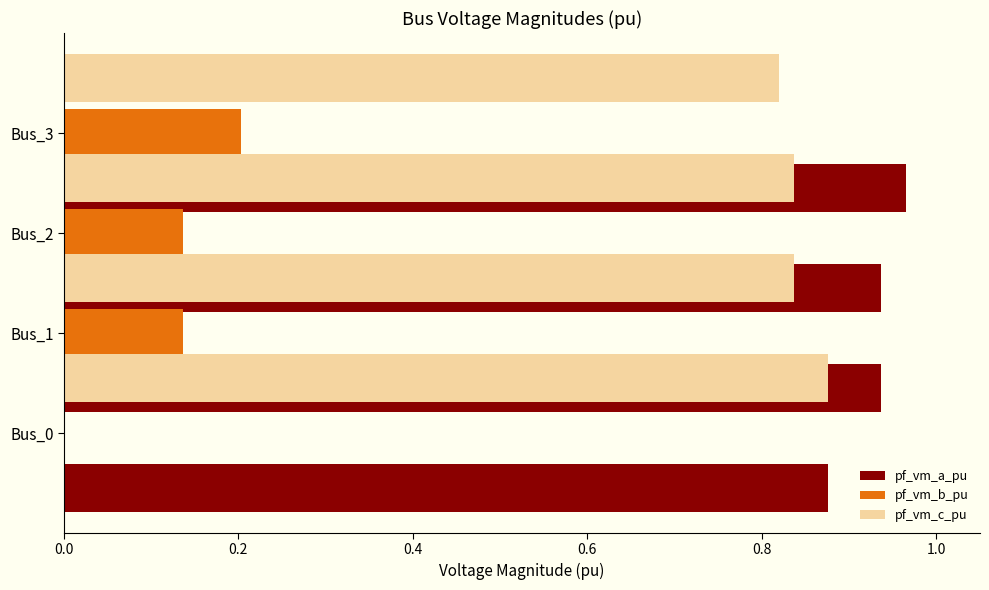

Is the value of pf_vm_c_pu at 0.2 greater than the value of pf_vm_a_pu at 0.2?

No